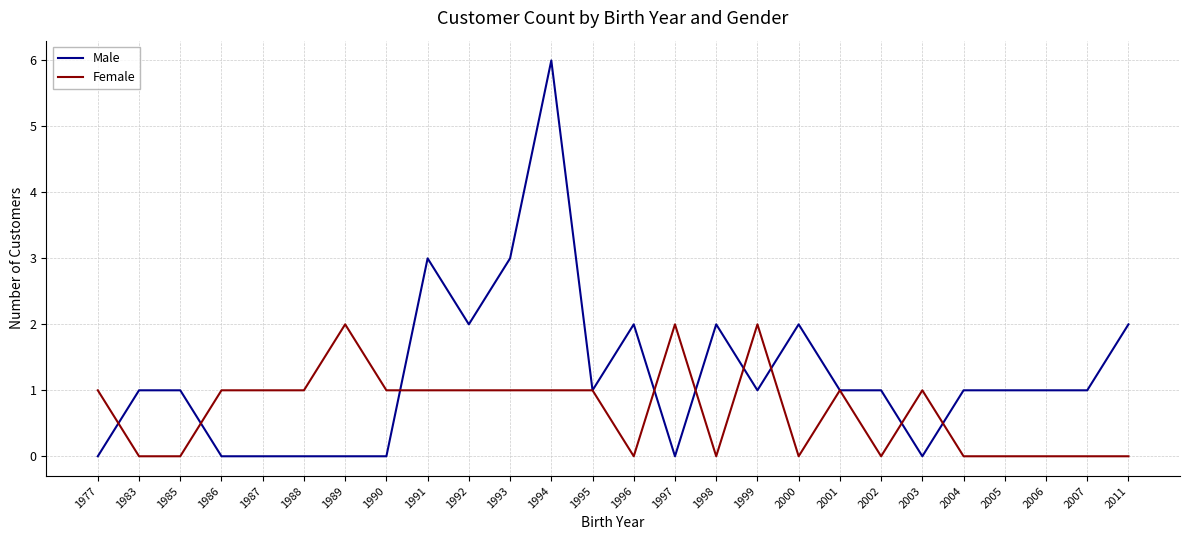

Is this an area chart (filled region under the line)?

No